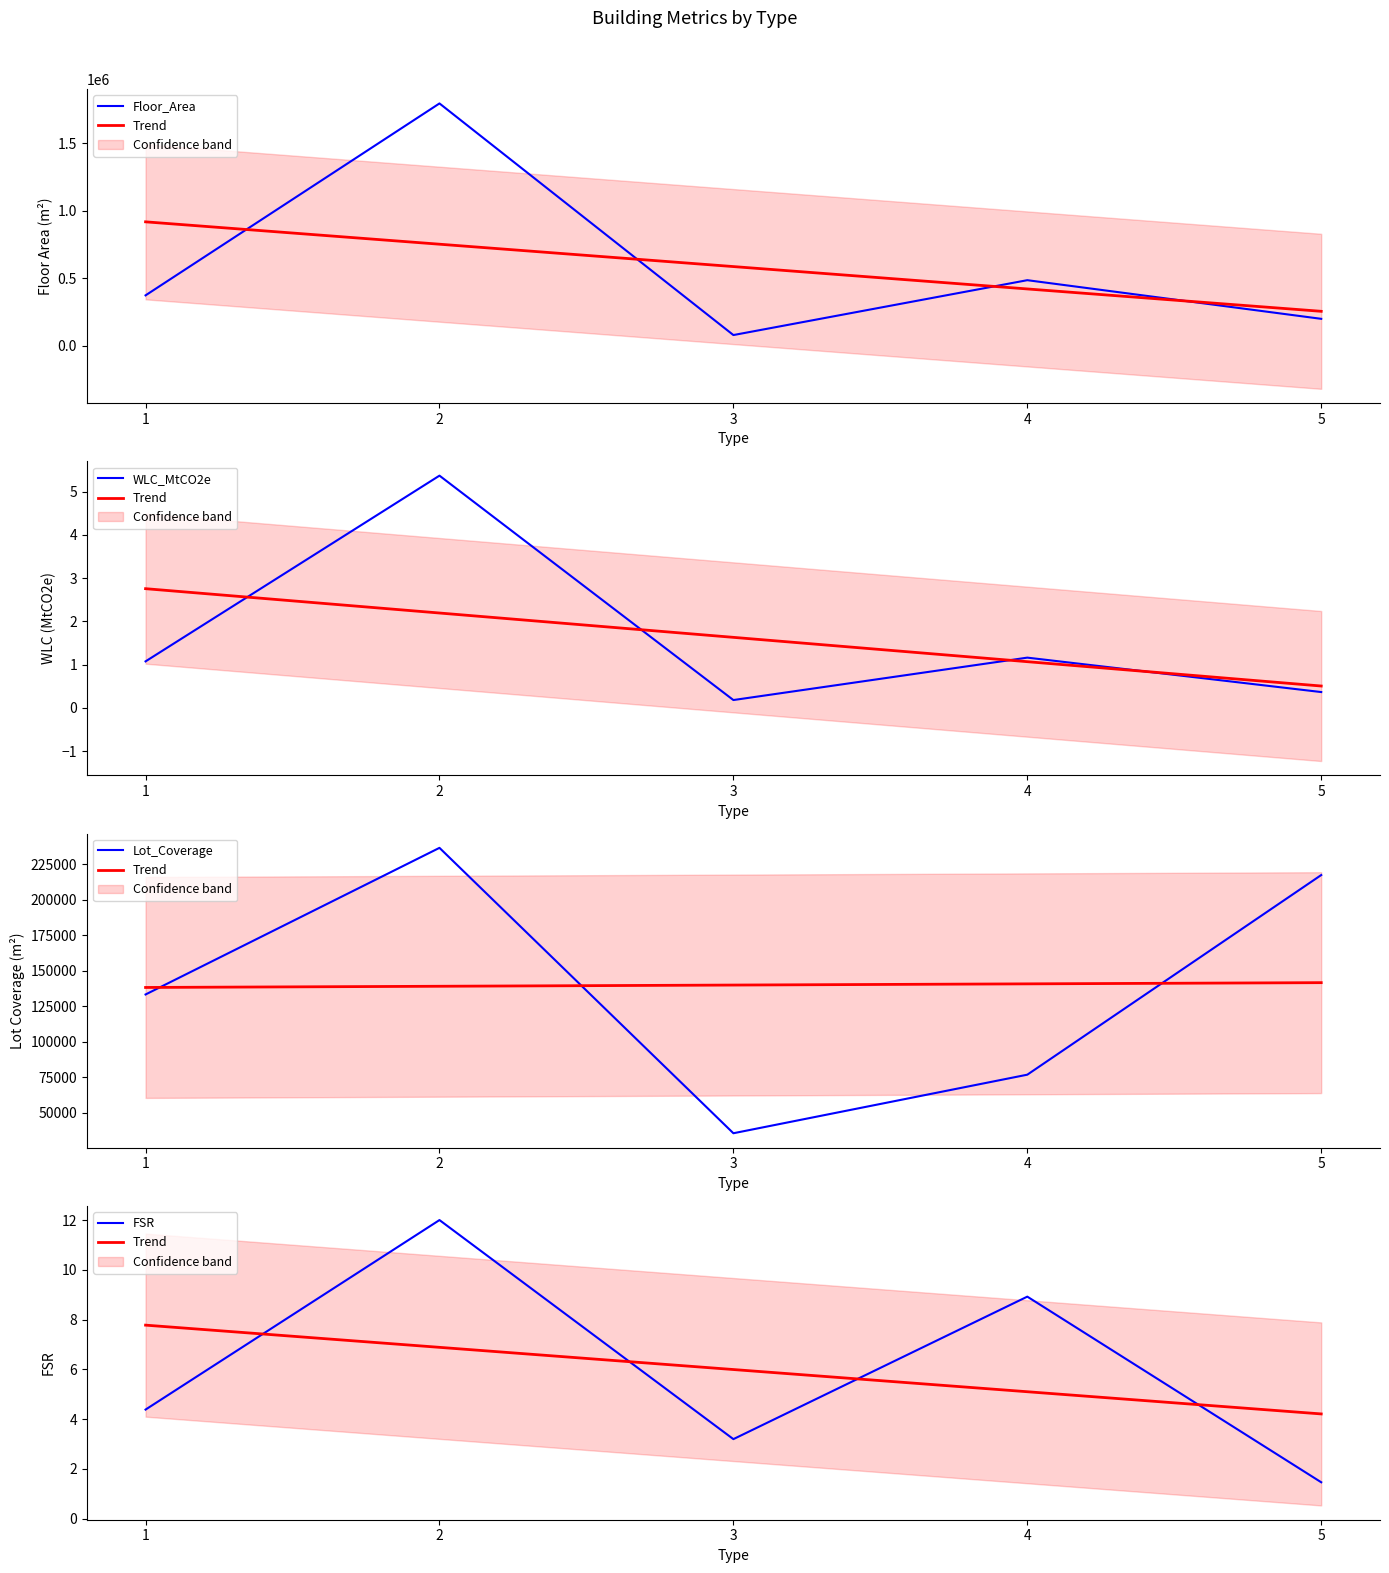

Where is WLC_MtCO2e nearest to the value 2?

4